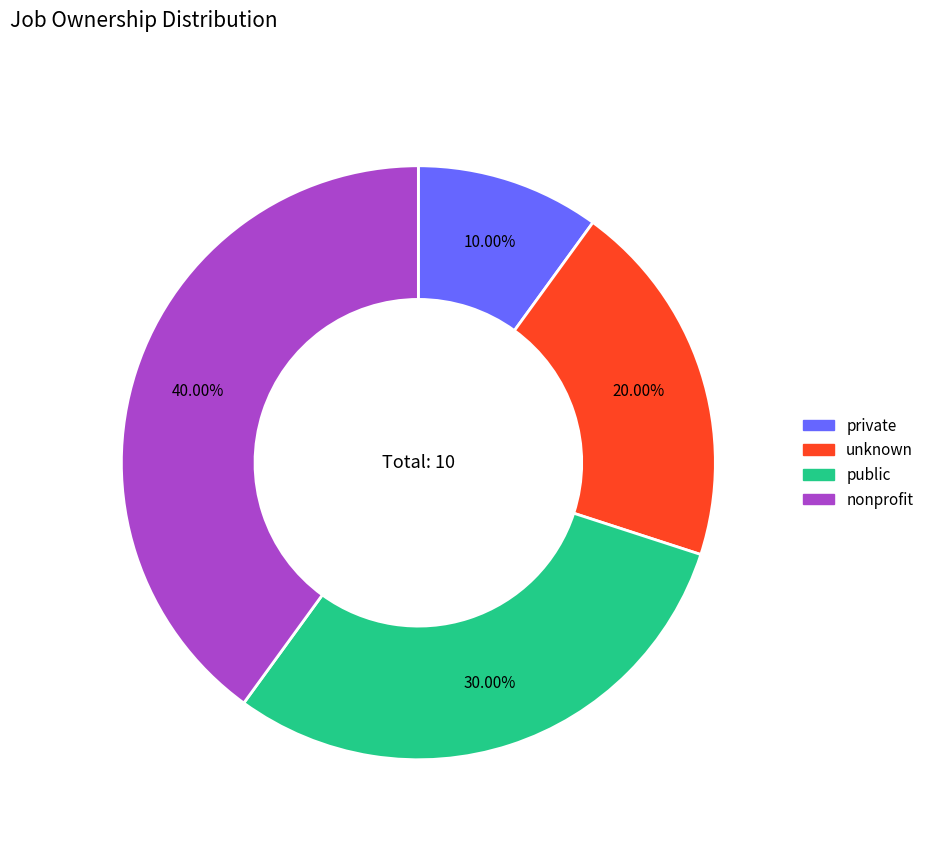

The nonprofit slice represents 40% of the pie. True or false?

True